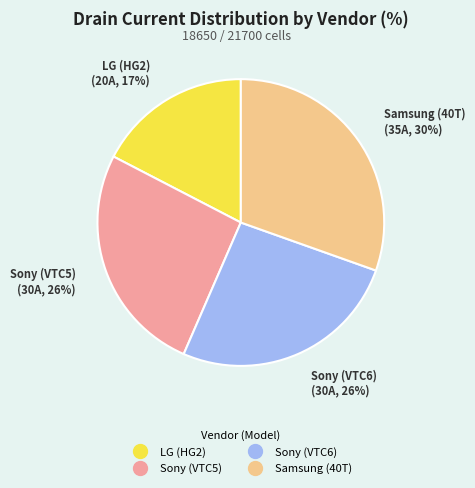

Is Sony (VTC5) the majority of the pie?

No